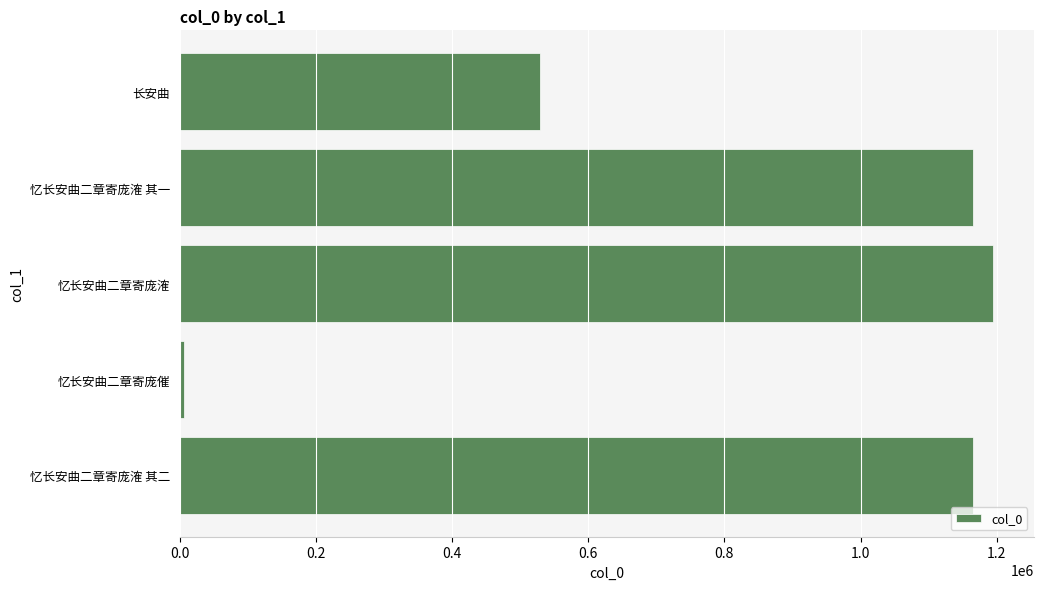

Between 忆长安曲二章寄庞㴶 其一 and 长安曲, which is larger?

忆长安曲二章寄庞㴶 其一